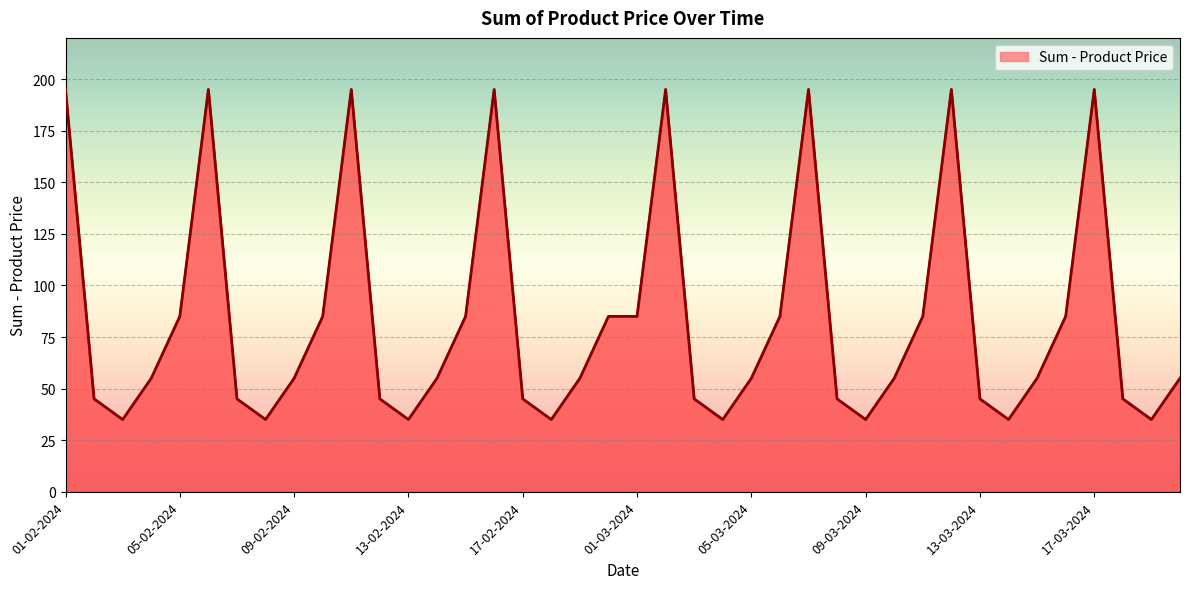

What is the maximum value shown in the chart?

195